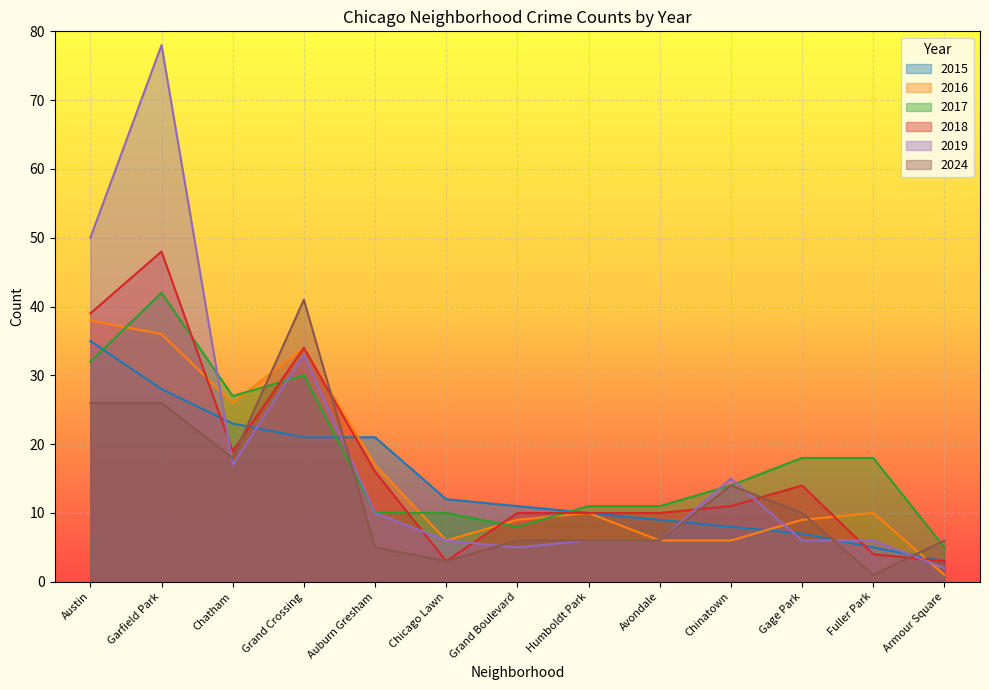

Rank the series at Grand Boulevard from lowest to highest value.

2019, 2024, 2017, 2016, 2018, 2015